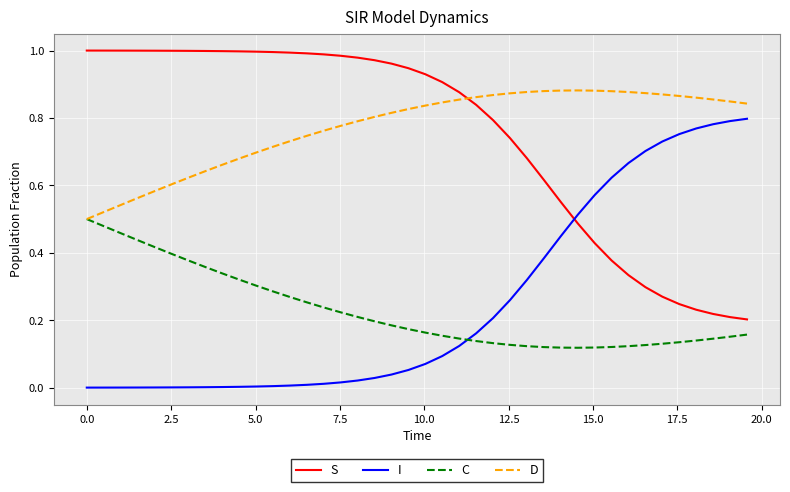

True or false: C and S cross at least once.

False